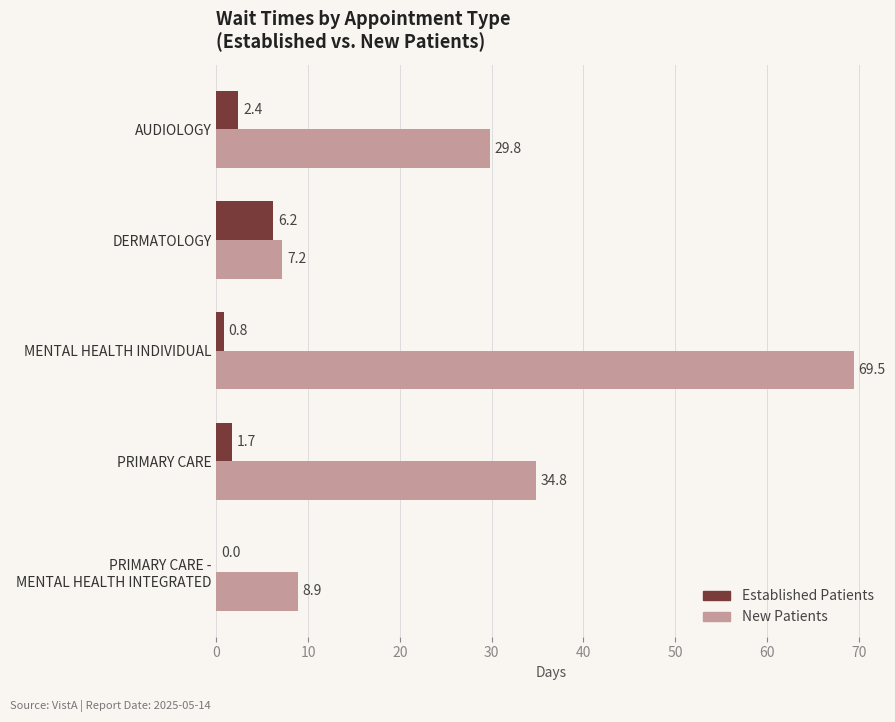

What is the maximum value shown in the chart?

69.5